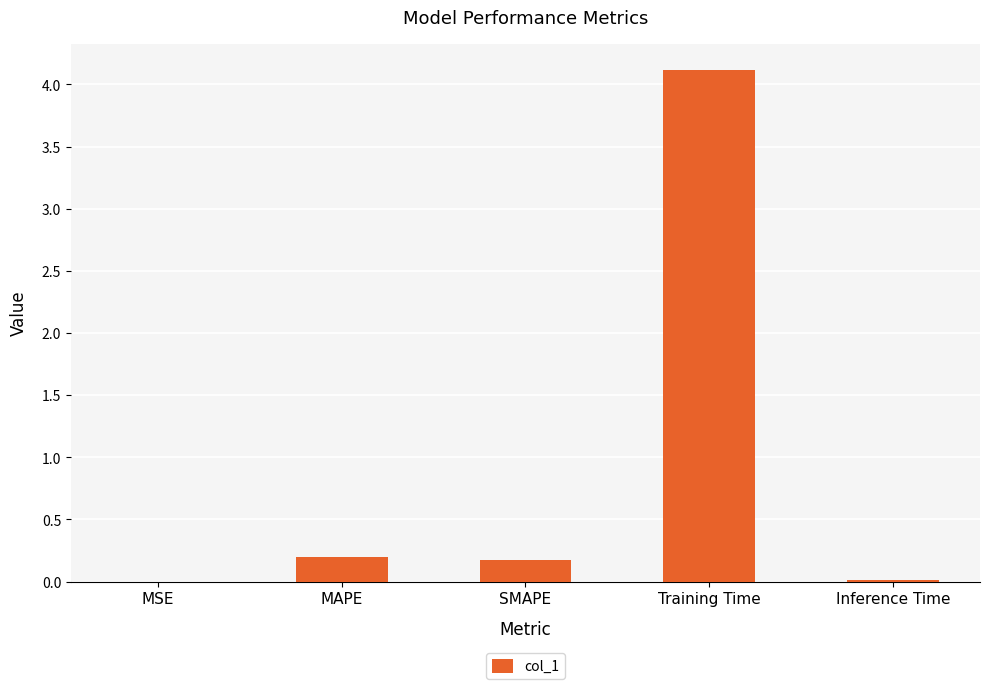

The chart shows a value of 0.2 at SMAPE. True or false?

True